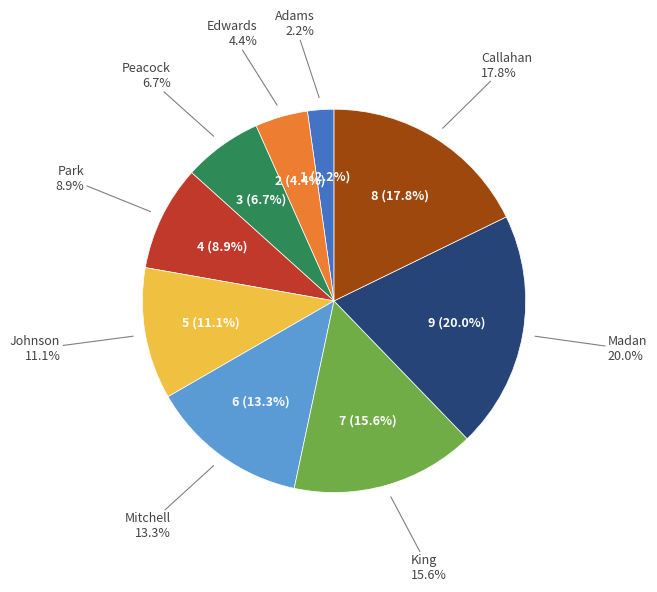

Which category has the biggest portion of the pie?

Madan